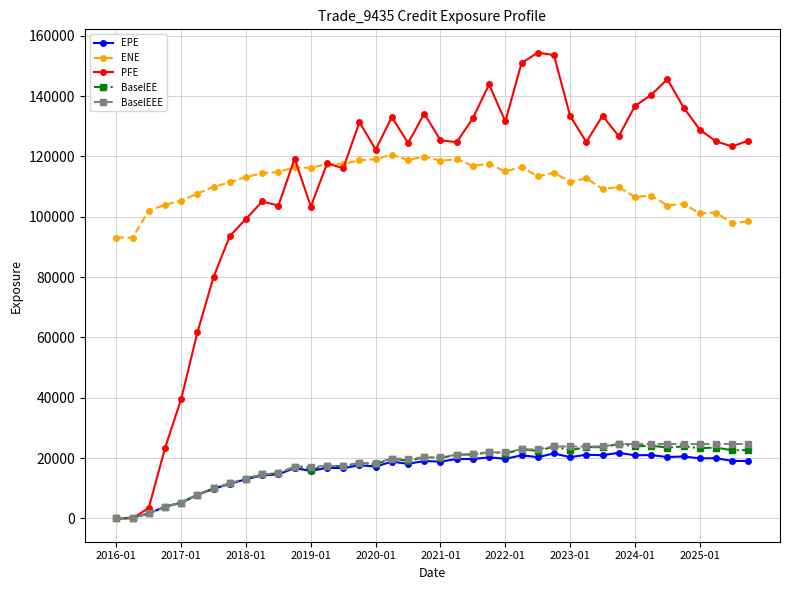

What is the greatest value displayed?

154379.0